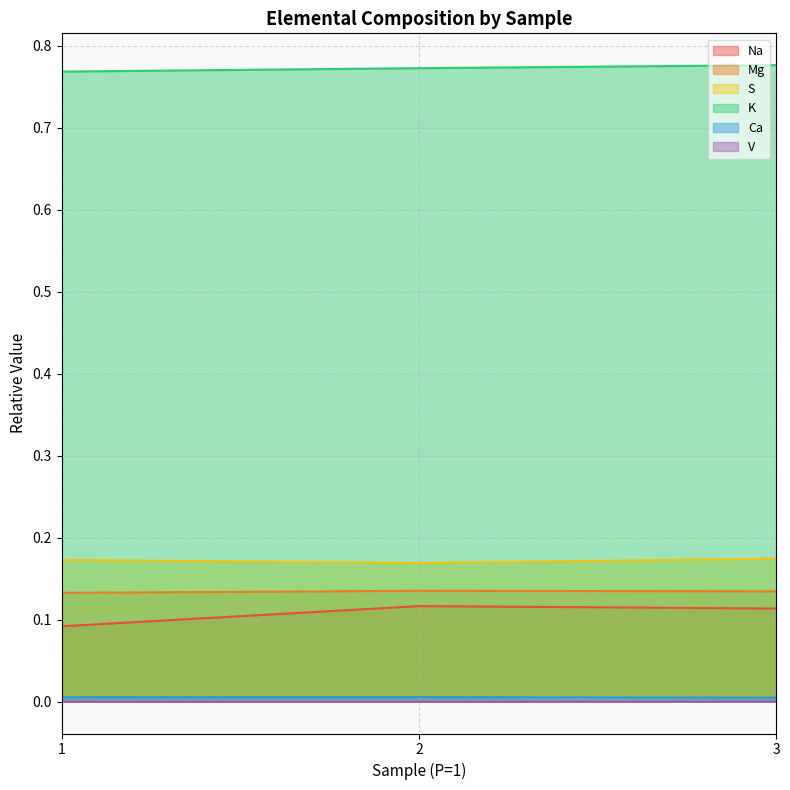

Which series has the largest total across all categories?

K